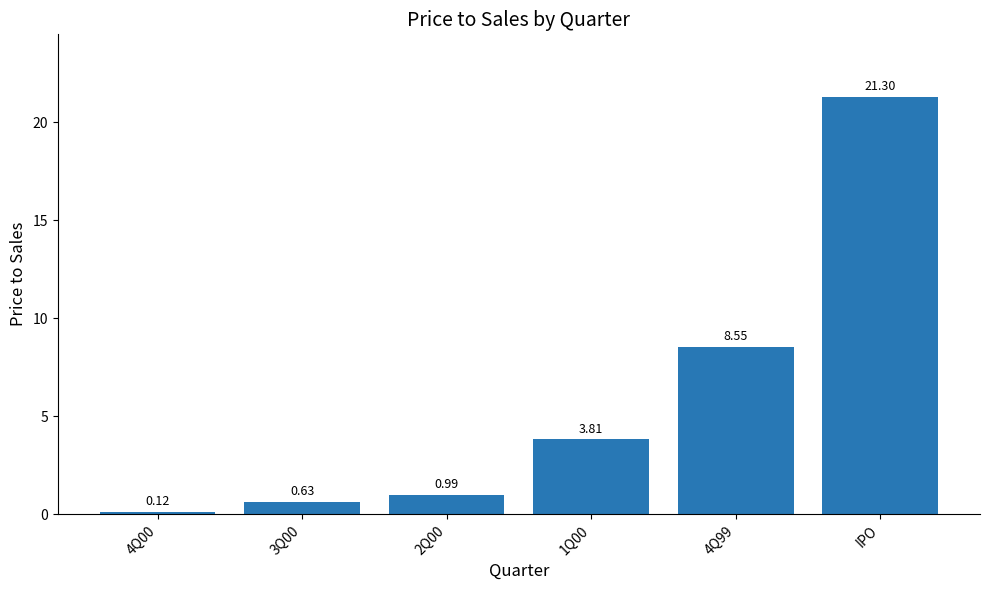

What is the label of the 1st bar from the right?

IPO